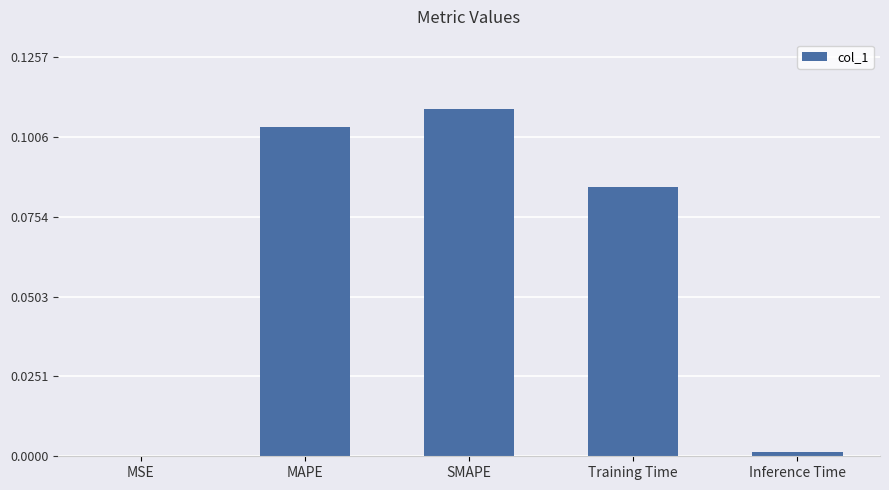

Between Training Time and Inference Time, which is larger?

Training Time